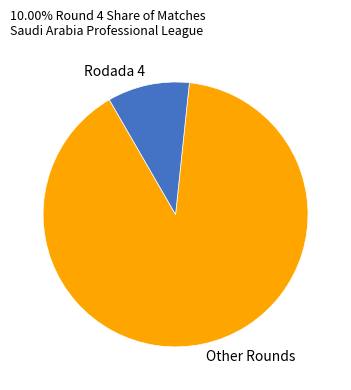

True or false: Rodada 4 accounts for 10% of the total.

True